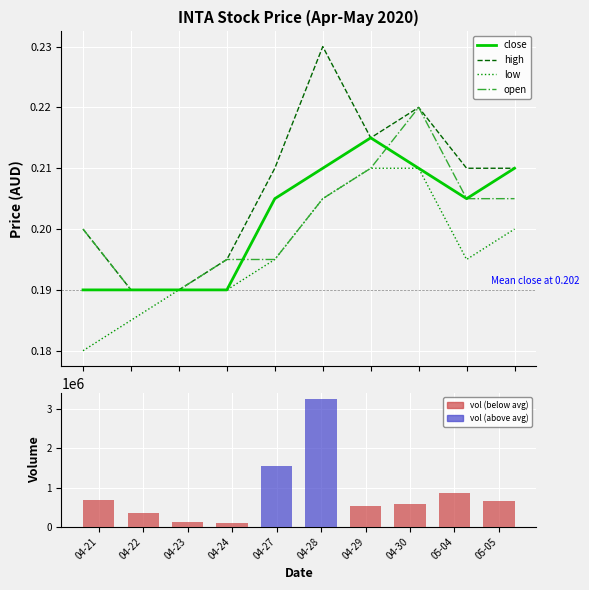

What position from the left is 04-24?

4